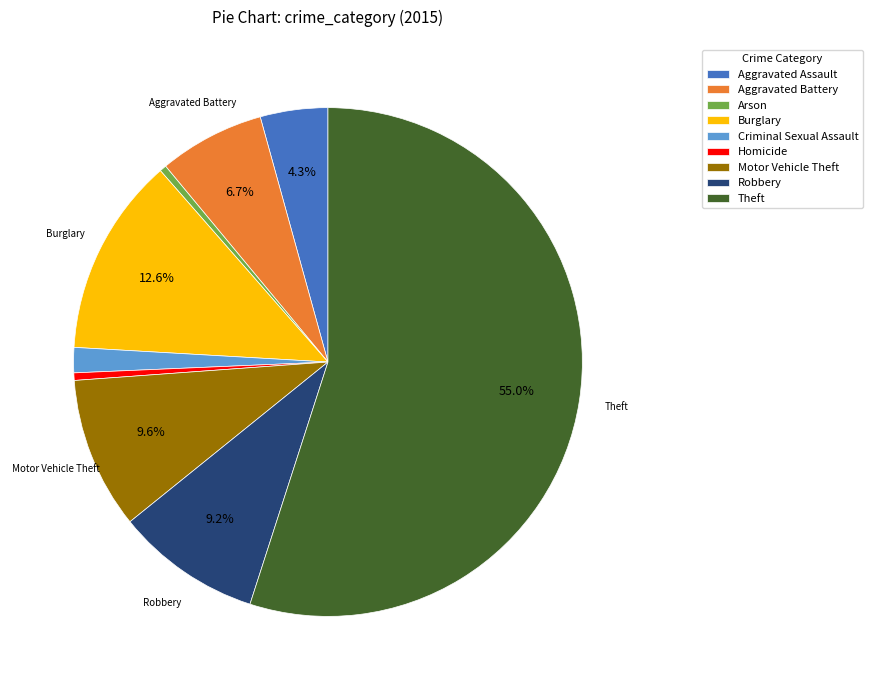

Which category has the biggest portion of the pie?

Theft